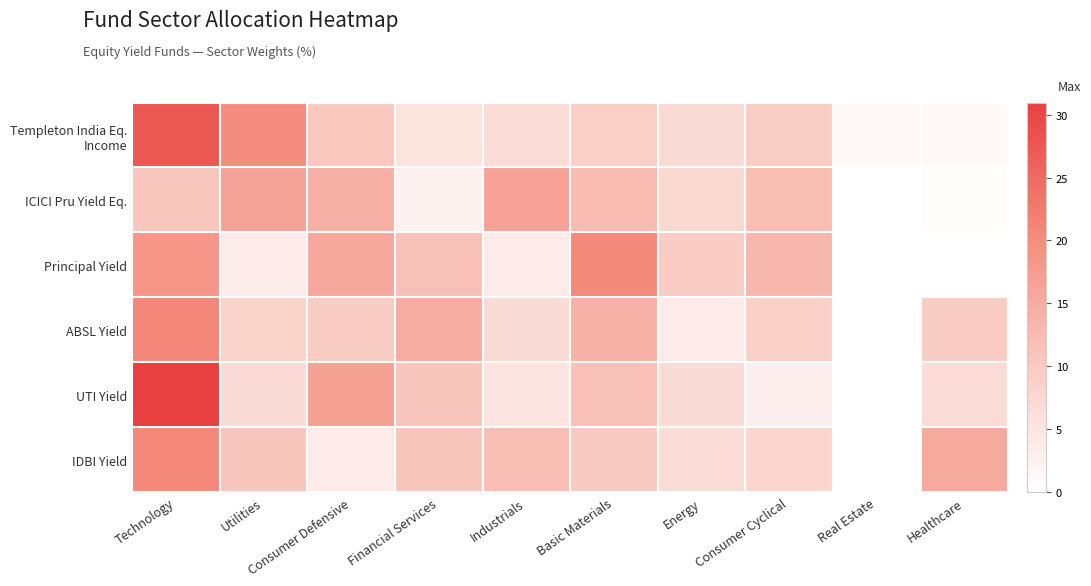

Which series has the largest total across all categories?

UTI Yield